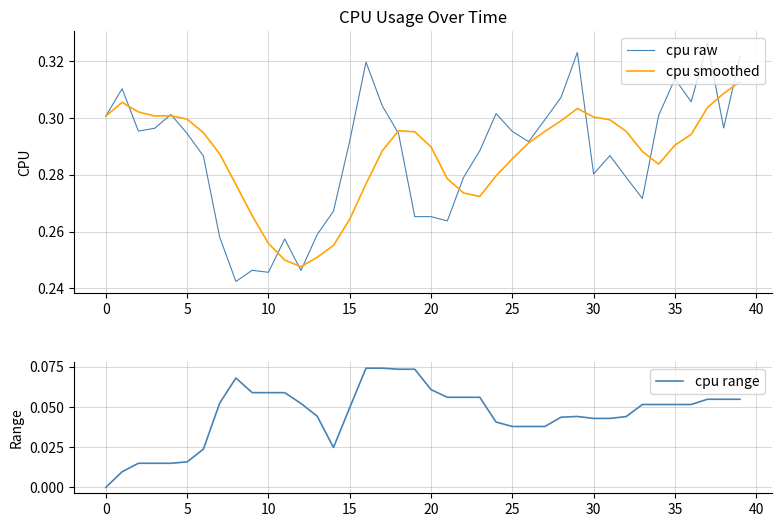

What is the total value across all series at 26?

0.6